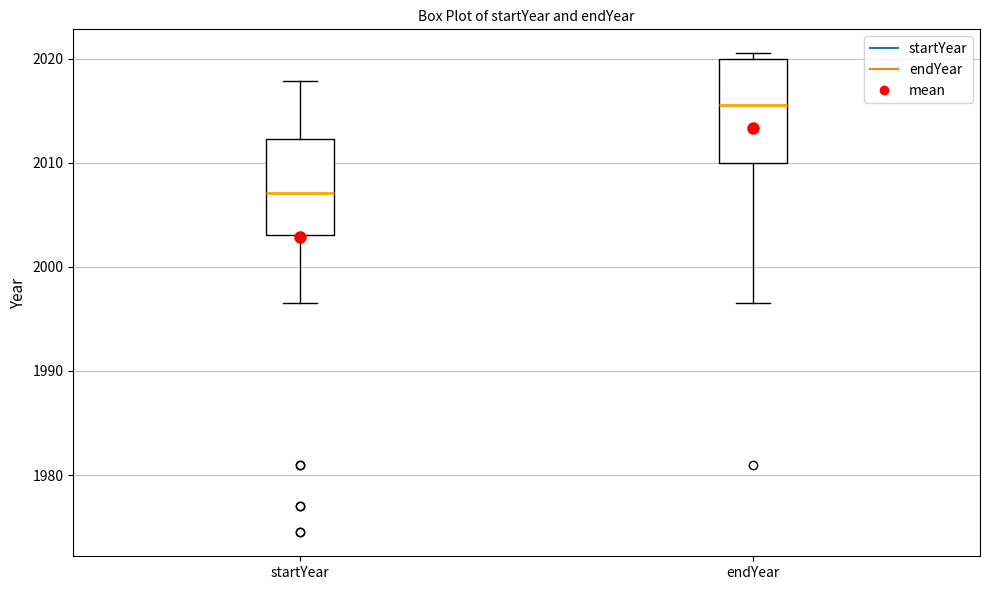

Which box has the highest median line?

endYear